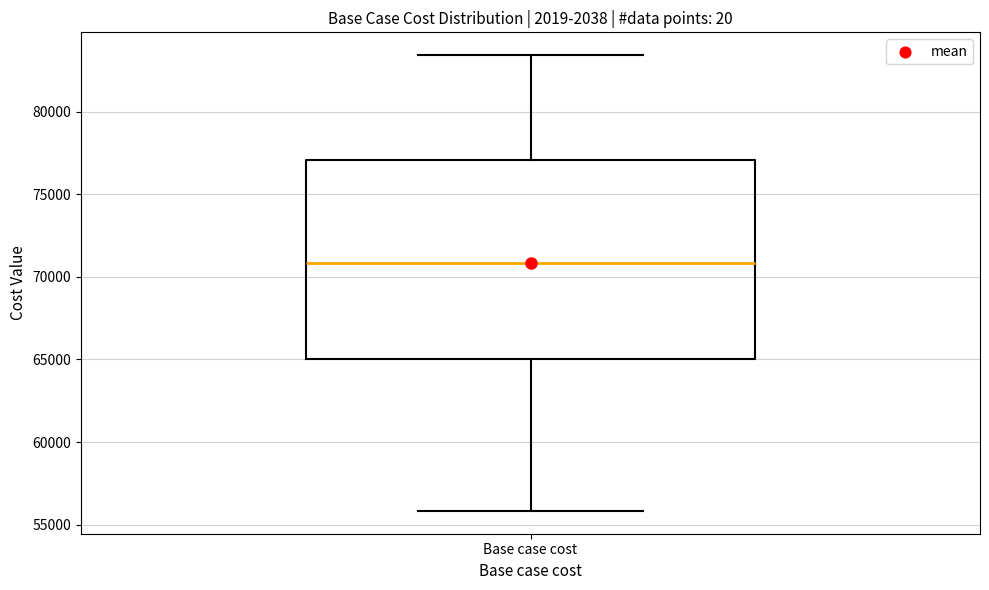

Transcribe this box plot: give where the median line is, the range the box spans, and where the two whiskers end, as read against the y-axis. The values are not printed on the chart, so give them approximately, as read against the axis.

median 71000, box 65000 to 77000, whiskers 56000 to 83500